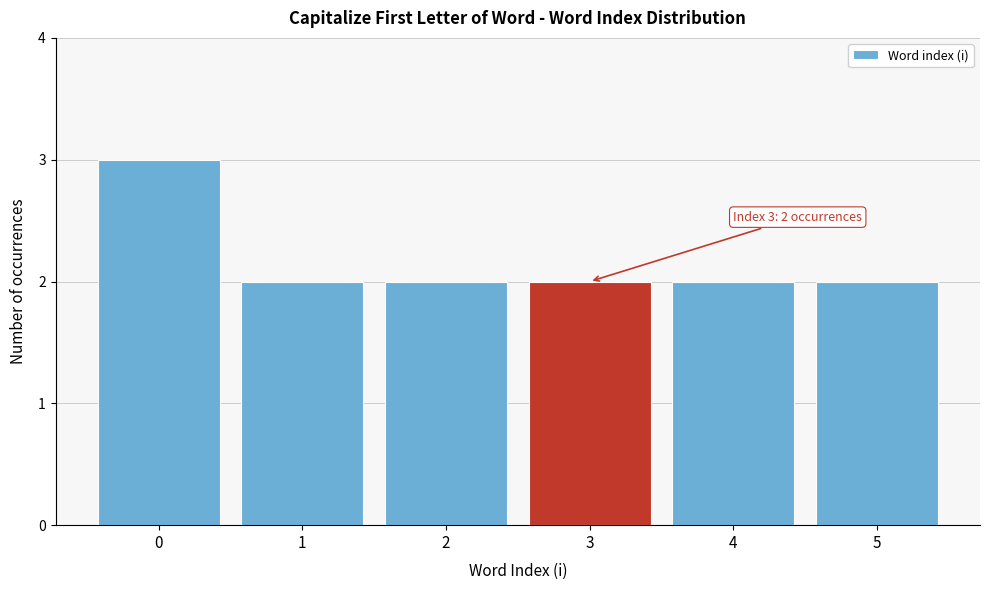

Over which range of the x-axis is the bar tallest?

-0.5 to 0.5